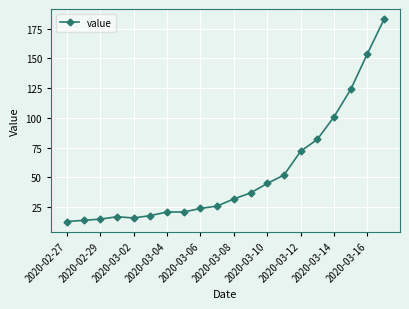

What is the average value?

53